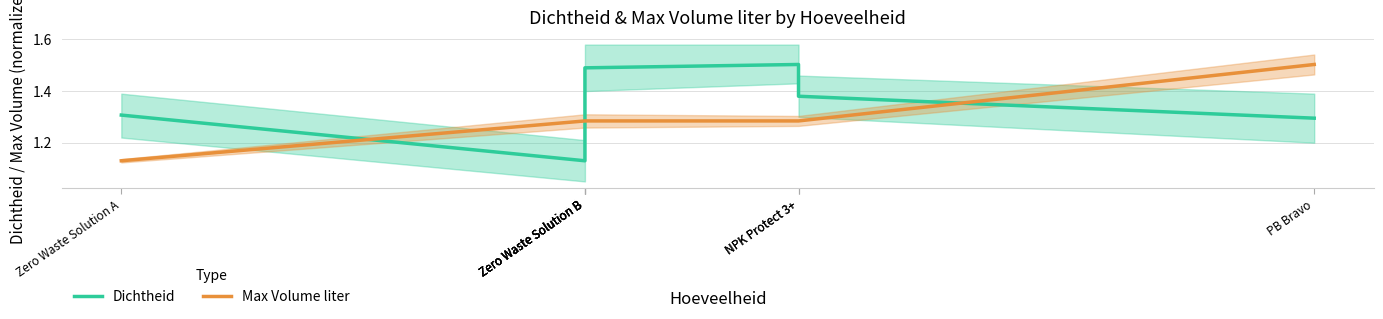

What is the sum of all Max Volume liter values?

10.3